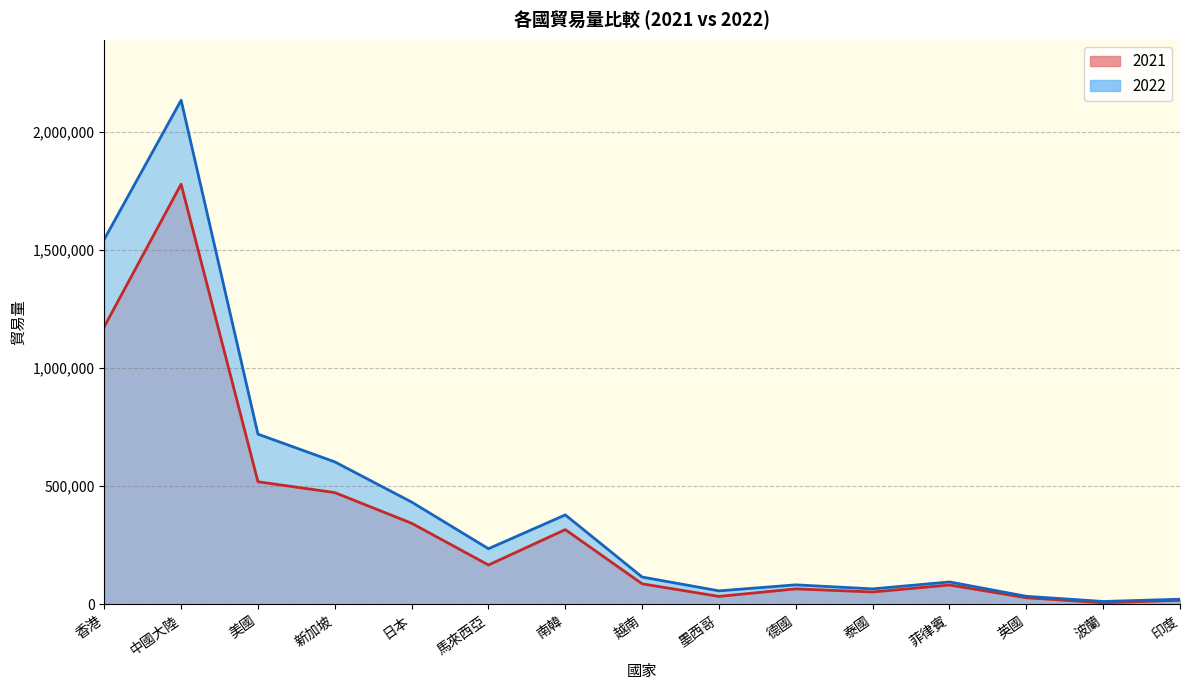

List the series in order of their peak value, lowest first.

2021, 2022